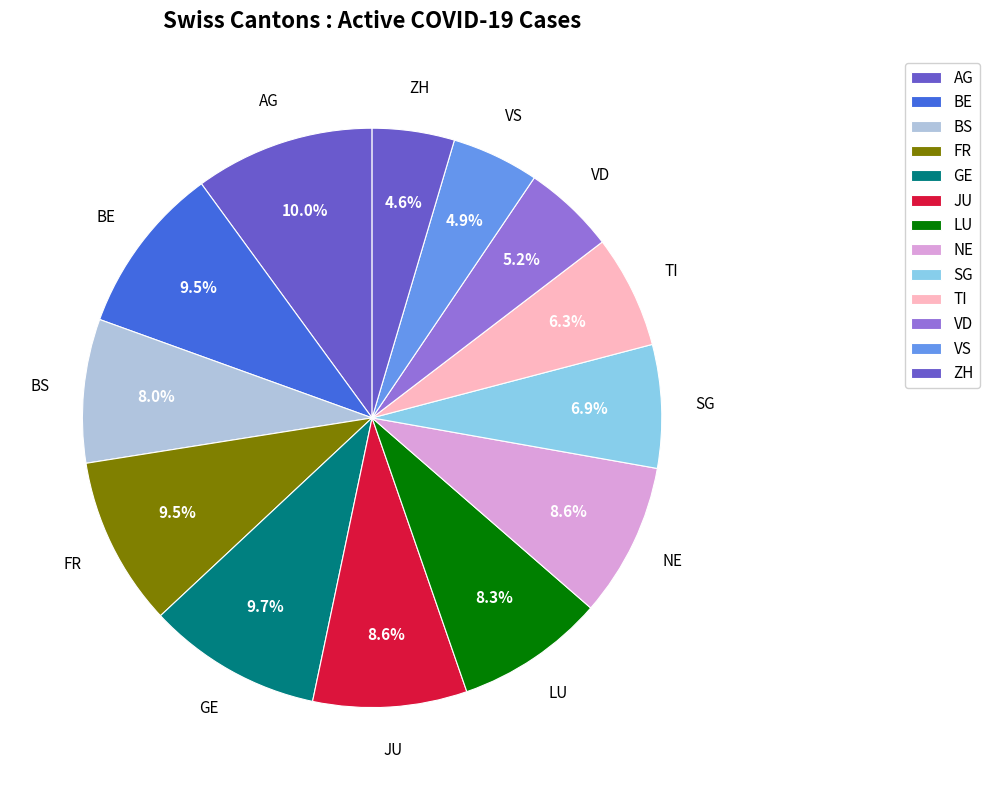

Is there any slice that represents more than half of the pie?

No